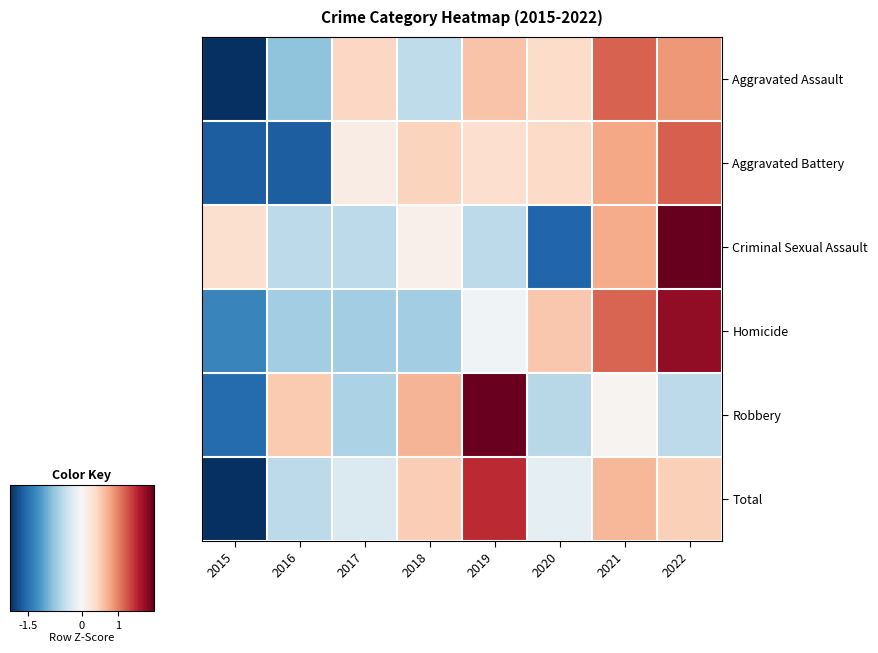

Reading left to right, transcribe all the data shown in this chart.

Aggravated Assault: 2015=-2.1	2016=-0.8	2017=0.4	2018=-0.5	2019=0.6	2020=0.4	2021=1.2	2022=0.9
Aggravated Battery: 2015=-1.7	2016=-1.7	2017=0.2	2018=0.5	2019=0.3	2020=0.4	2021=0.8	2022=1.2
Criminal Sexual Assault: 2015=0.3	2016=-0.5	2017=-0.5	2018=0.1	2019=-0.5	2020=-1.6	2021=0.7	2022=2.0
Homicide: 2015=-1.3	2016=-0.7	2017=-0.7	2018=-0.7	2019=-0.1	2020=0.5	2021=1.2	2022=1.8
Robbery: 2015=-1.5	2016=0.5	2017=-0.6	2018=0.7	2019=2.0	2020=-0.6	2021=0.1	2022=-0.5
Total: 2015=-2.1	2016=-0.5	2017=-0.3	2018=0.5	2019=1.5	2020=-0.2	2021=0.7	2022=0.5